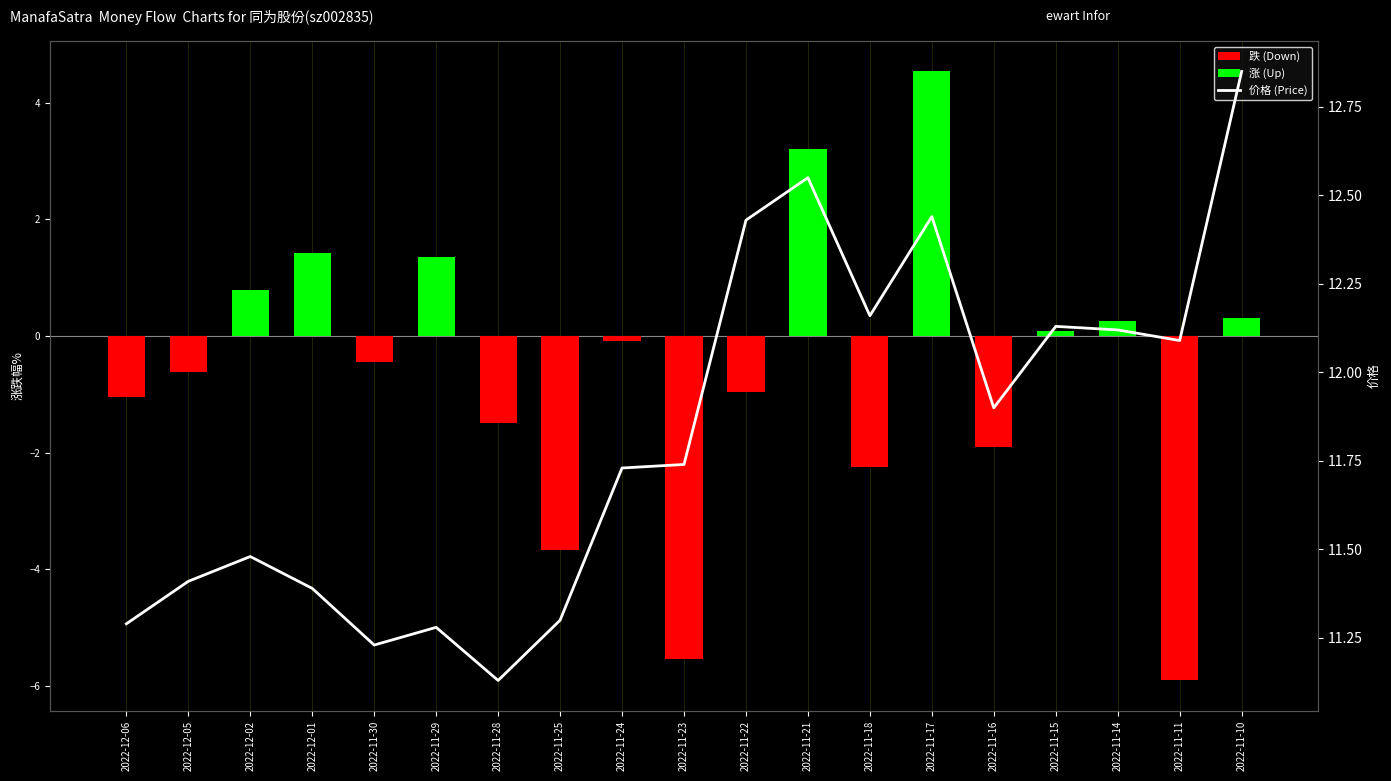

Reading left to right, what are all the values shown in this chart?

11.3	11.4	11.5	11.4	11.2	11.3	11.1	11.3	11.7	11.7	12.4	12.6	12.2	12.4	11.9	12.1	12.1	12.1	12.8